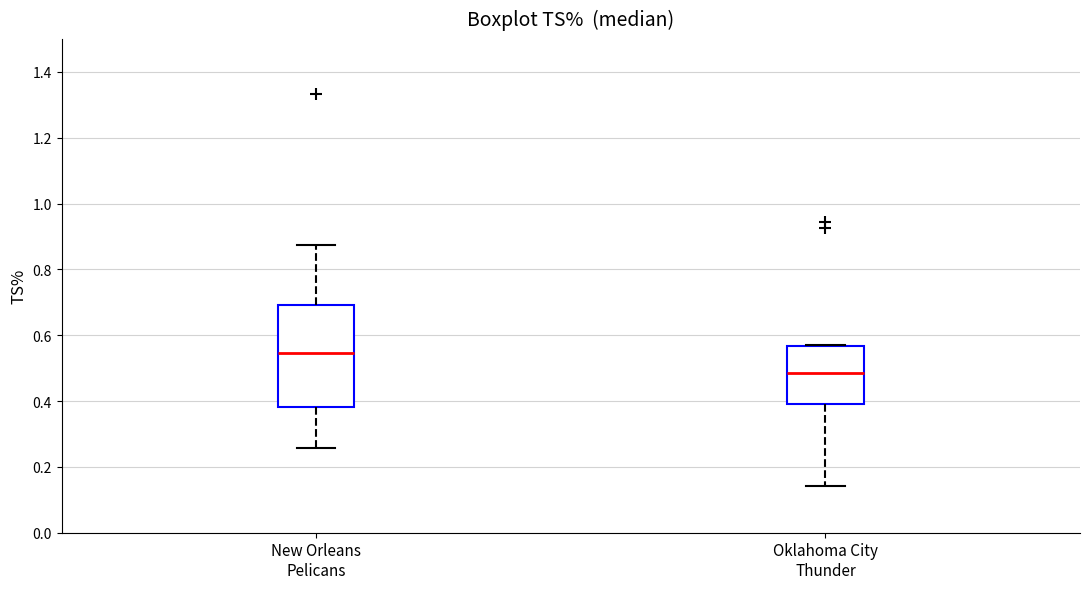

Reading left to right, read every box against the y-axis: the position of its median line, the range the box covers, and the ends of its whiskers. The values are not printed on the chart, so give them approximately, as read against the axis.

New Orleans Pelicans: median 0.54, box 0.38 to 0.70, whiskers 0.26 to 0.88
Oklahoma City Thunder: median 0.48, box 0.40 to 0.56, whiskers 0.14 to 0.58